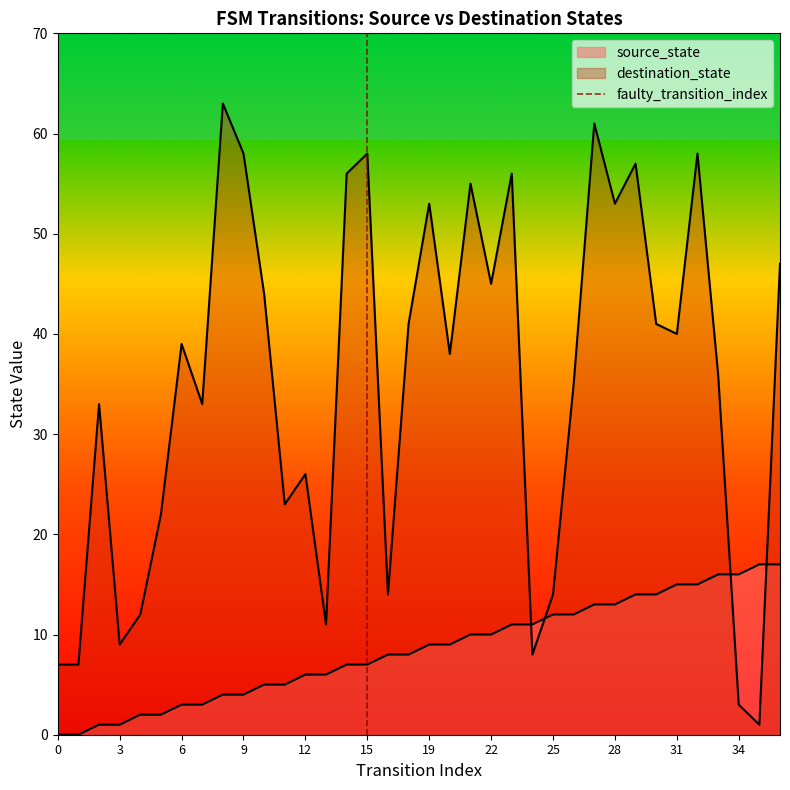

What is the change in value from 0 to 3?

+1